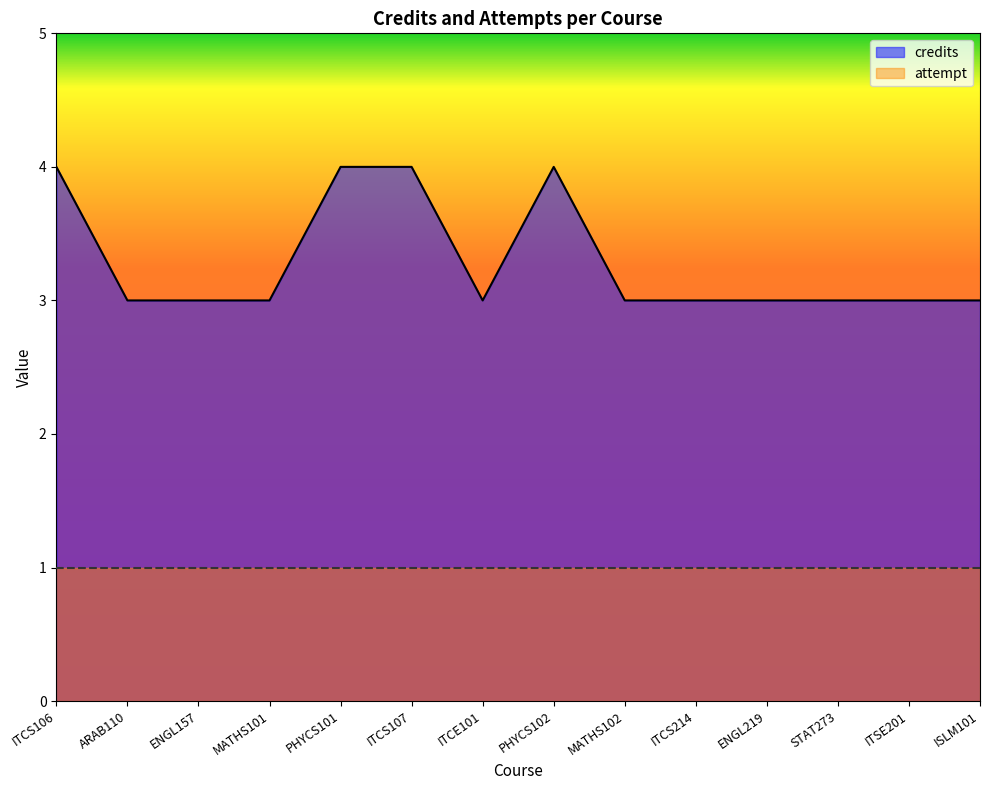

List the labels in order of value, largest first.

ITCS106, PHYCS101, ITCS107, PHYCS102, ARAB110, ENGL157, MATHS101, ITCE101, MATHS102, ITCS214, ENGL219, STAT273, ITSE201, ISLM101